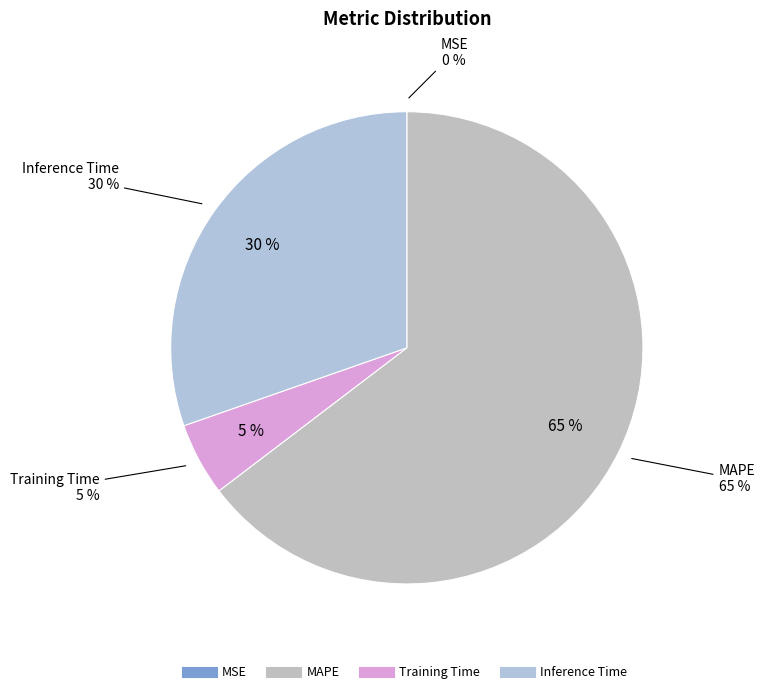

Which category accounts for the majority?

MAPE